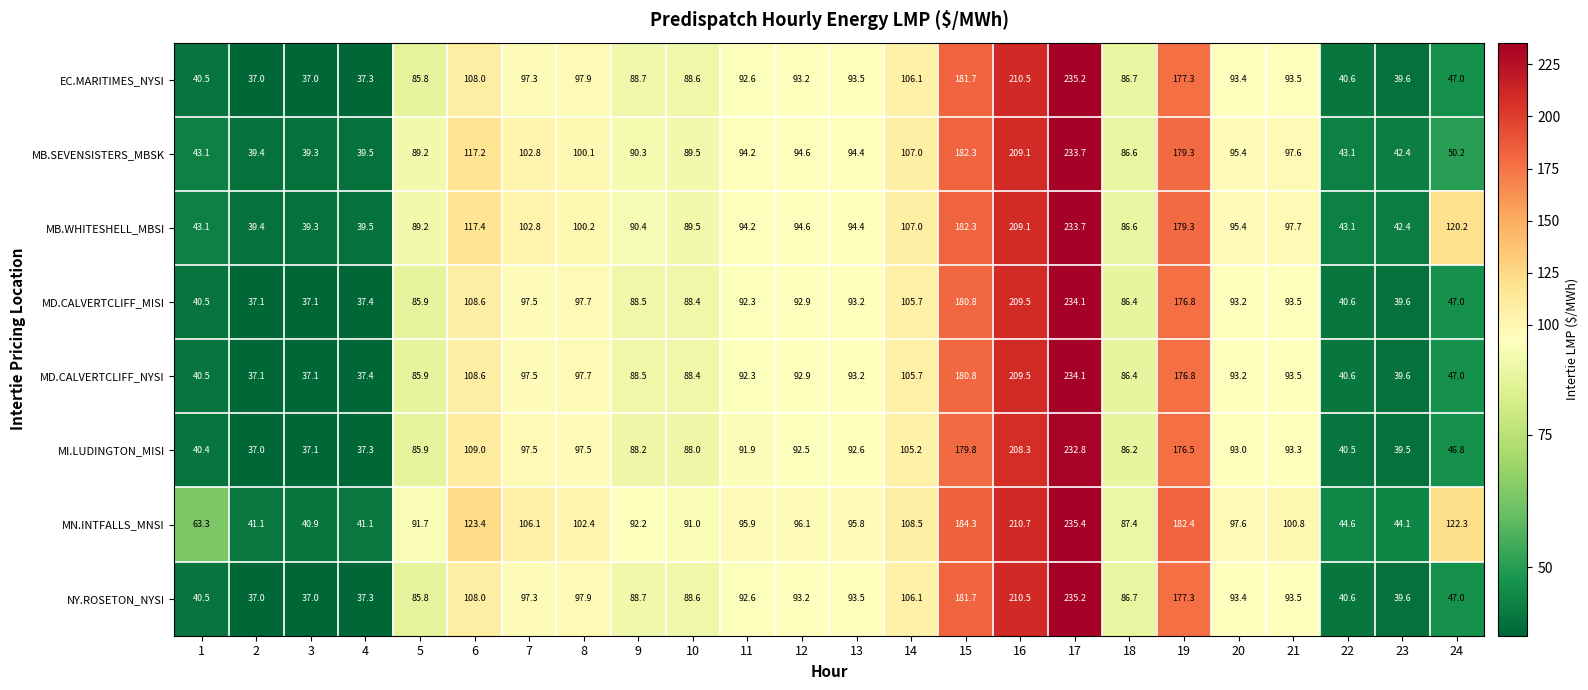

Which series changed the most between 6 and 23?

MN.INTFALLS_MNSI